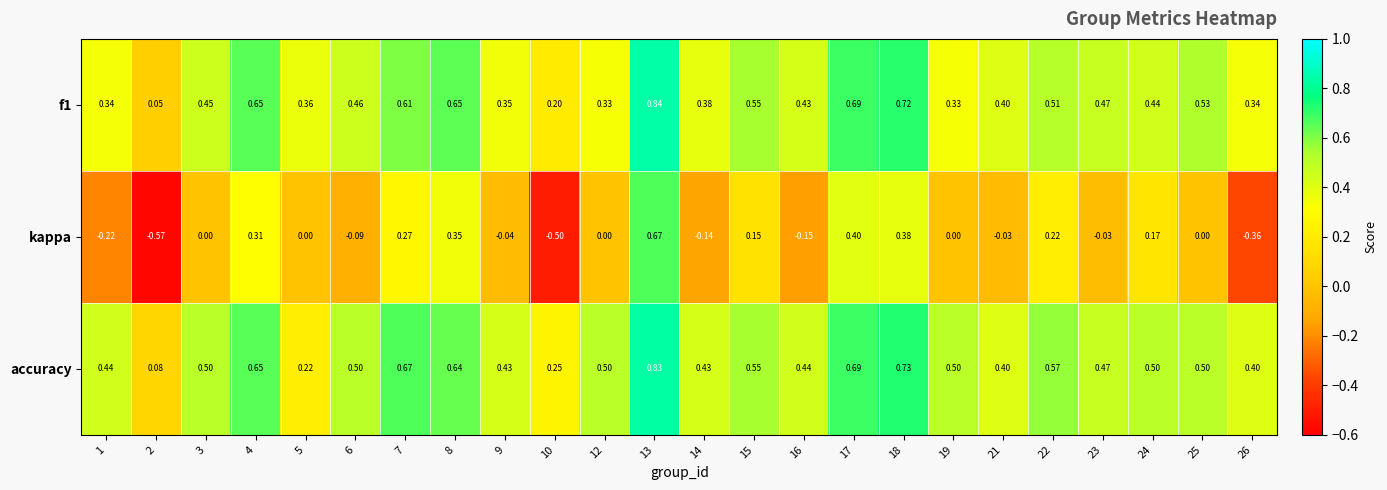

Which series has the largest total across all categories?

accuracy